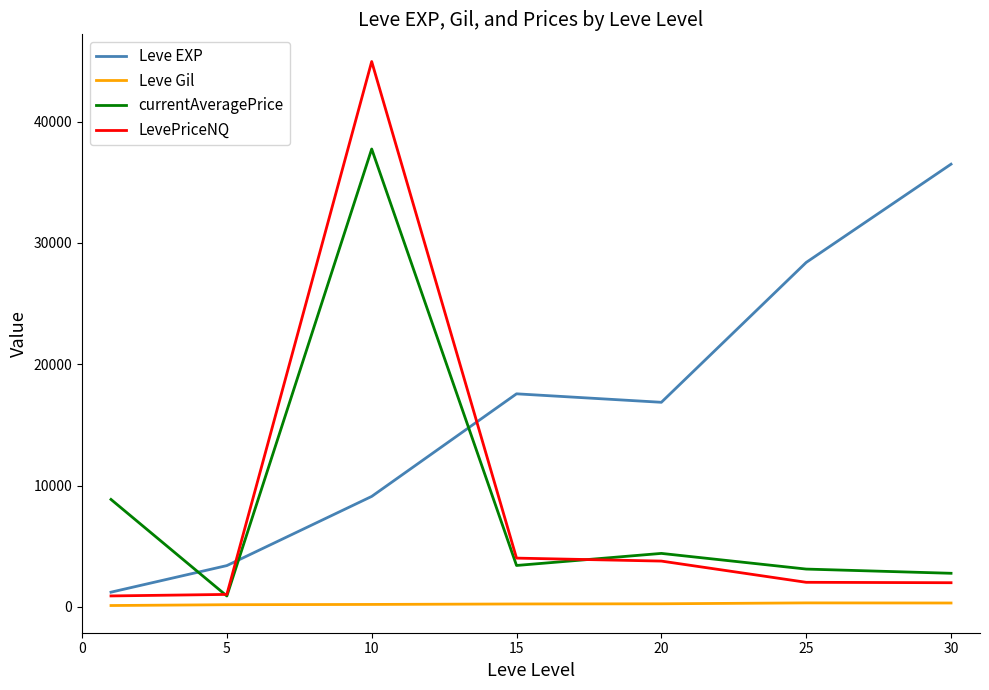

What is the greatest value displayed?

44952.9